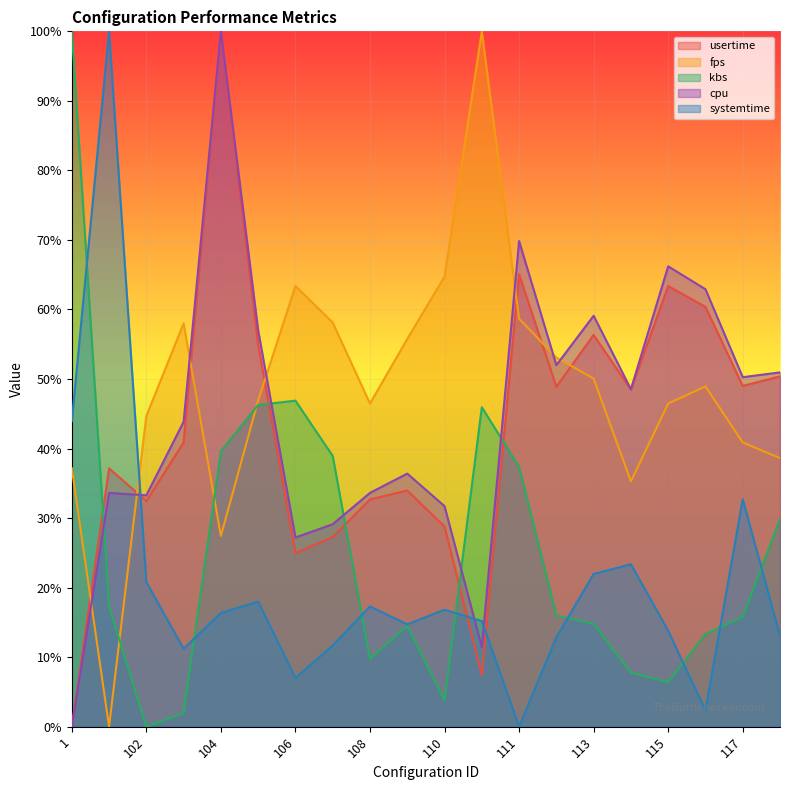

Where is the first local minimum for usertime?

102